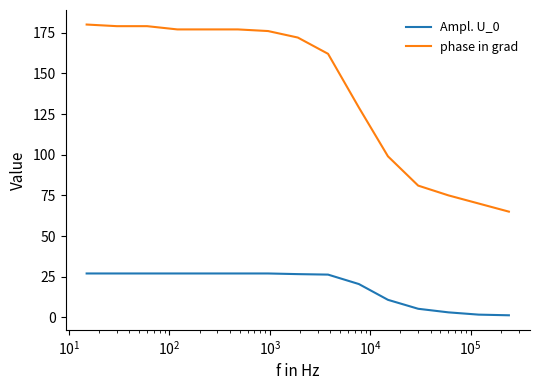

True or false: phase in grad and Ampl. U_0 cross at least once.

False